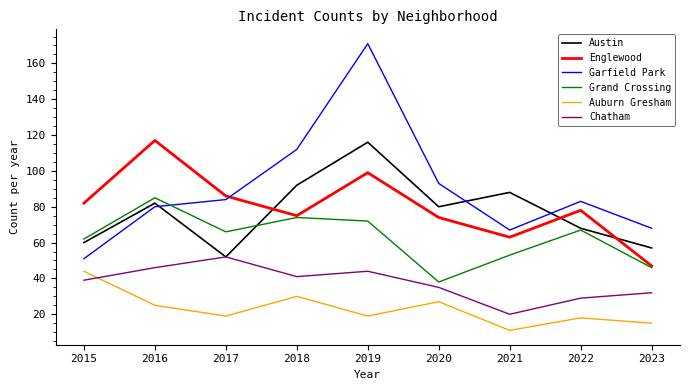

True or false: Grand Crossing has a value of 126 at 2019.

False